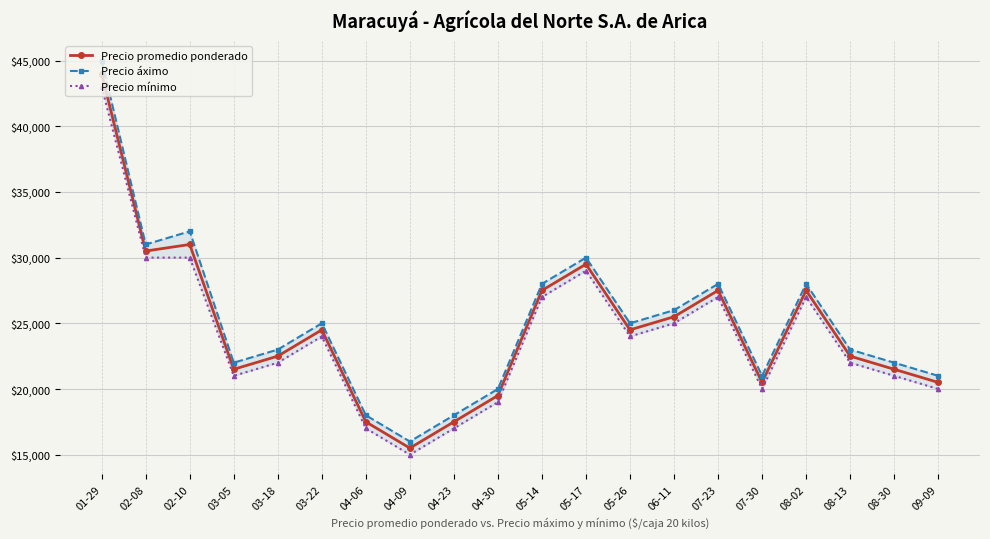

Reading left to right, extract all data points from this chart.

Precio promedio ponderado: 01-29=44000	02-08=30500	02-10=31000	03-05=21500	03-18=22500	03-22=24500	04-06=17500	04-09=15500	04-23=17500	04-30=19500	05-14=27500	05-17=29500	05-26=24500	06-11=25500	07-23=27500	07-30=20500	08-02=27500	08-13=22500	08-30=21500	09-09=20500
Precio áximo: 01-29=45000	02-08=31000	02-10=32000	03-05=22000	03-18=23000	03-22=25000	04-06=18000	04-09=16000	04-23=18000	04-30=20000	05-14=28000	05-17=30000	05-26=25000	06-11=26000	07-23=28000	07-30=21000	08-02=28000	08-13=23000	08-30=22000	09-09=21000
Precio mínimo: 01-29=43000	02-08=30000	02-10=30000	03-05=21000	03-18=22000	03-22=24000	04-06=17000	04-09=15000	04-23=17000	04-30=19000	05-14=27000	05-17=29000	05-26=24000	06-11=25000	07-23=27000	07-30=20000	08-02=27000	08-13=22000	08-30=21000	09-09=20000